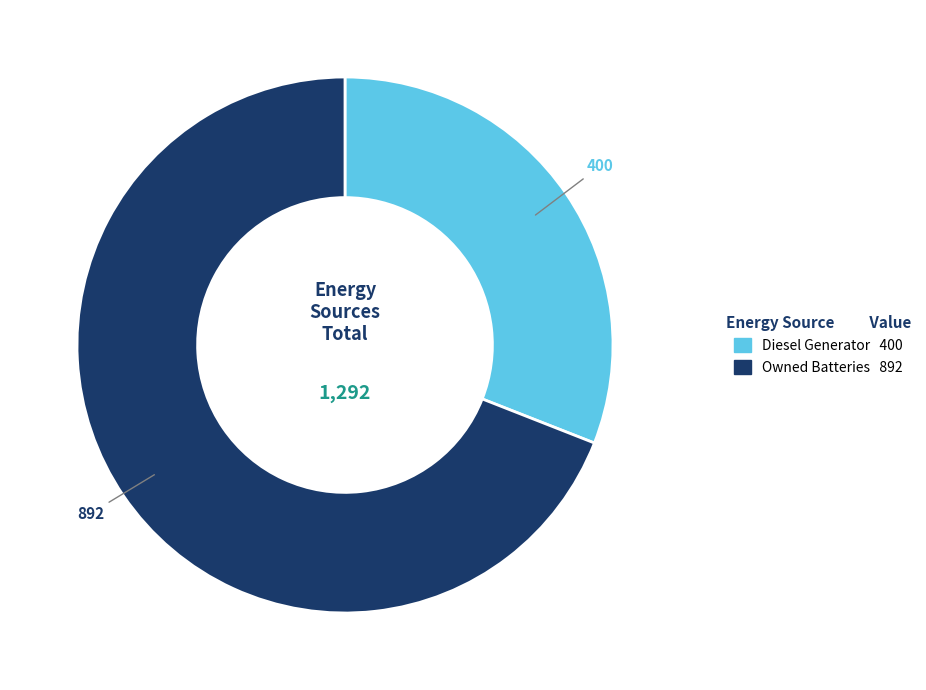

Is there a majority slice in this chart?

Yes